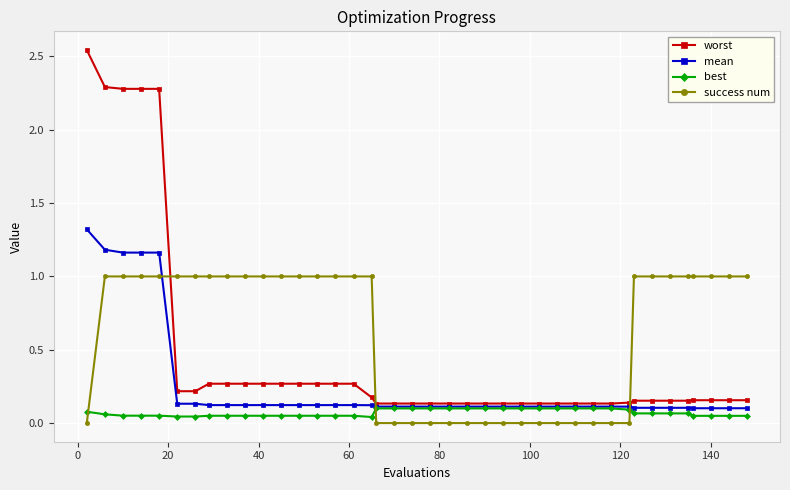

What is the value of the success num point at the 38th from the left?

1.0